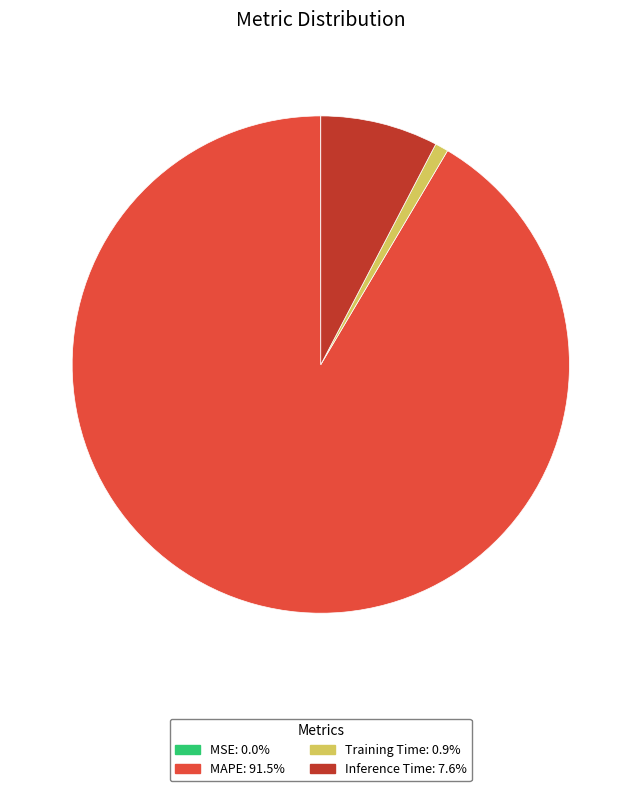

Is there a majority slice in this chart?

Yes